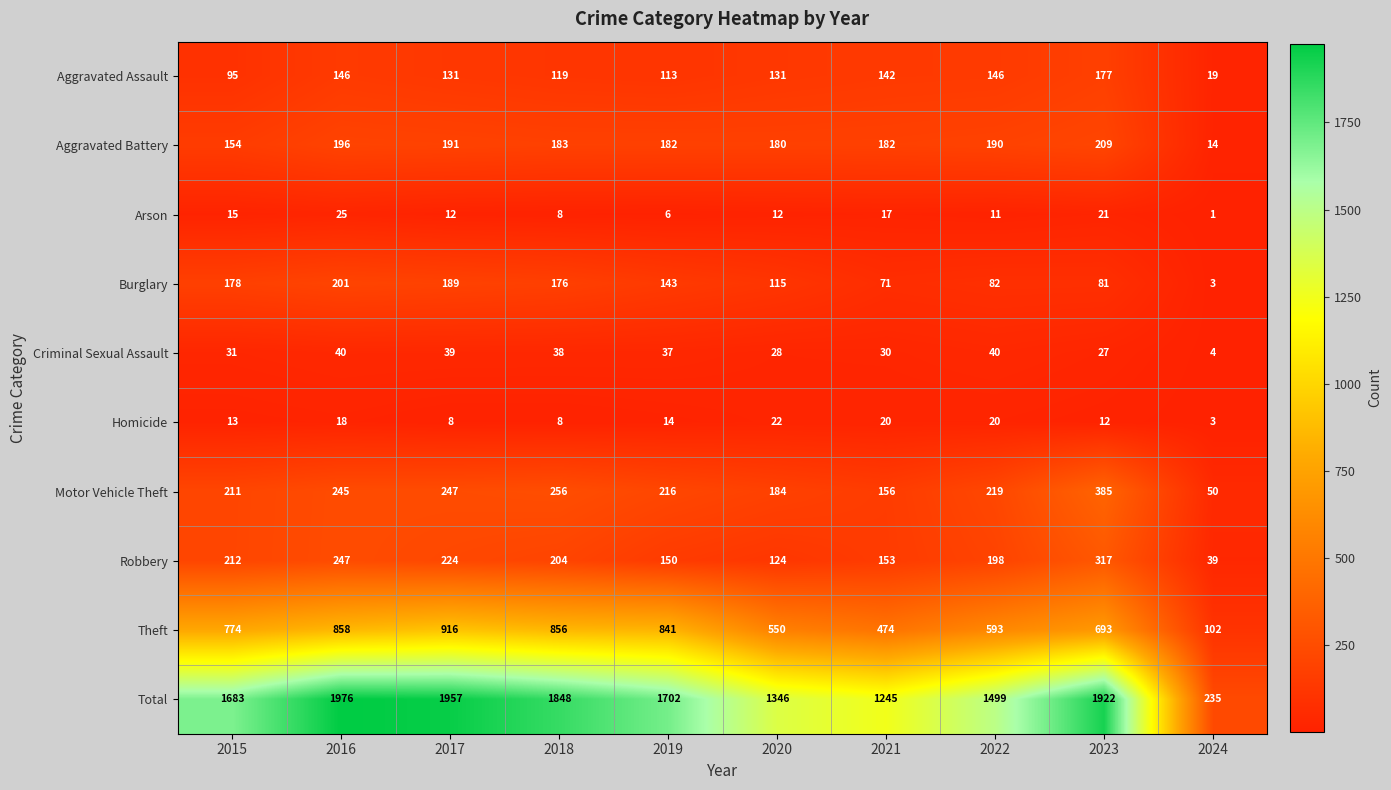

At how many categories does at least one series exceed 1462?

7